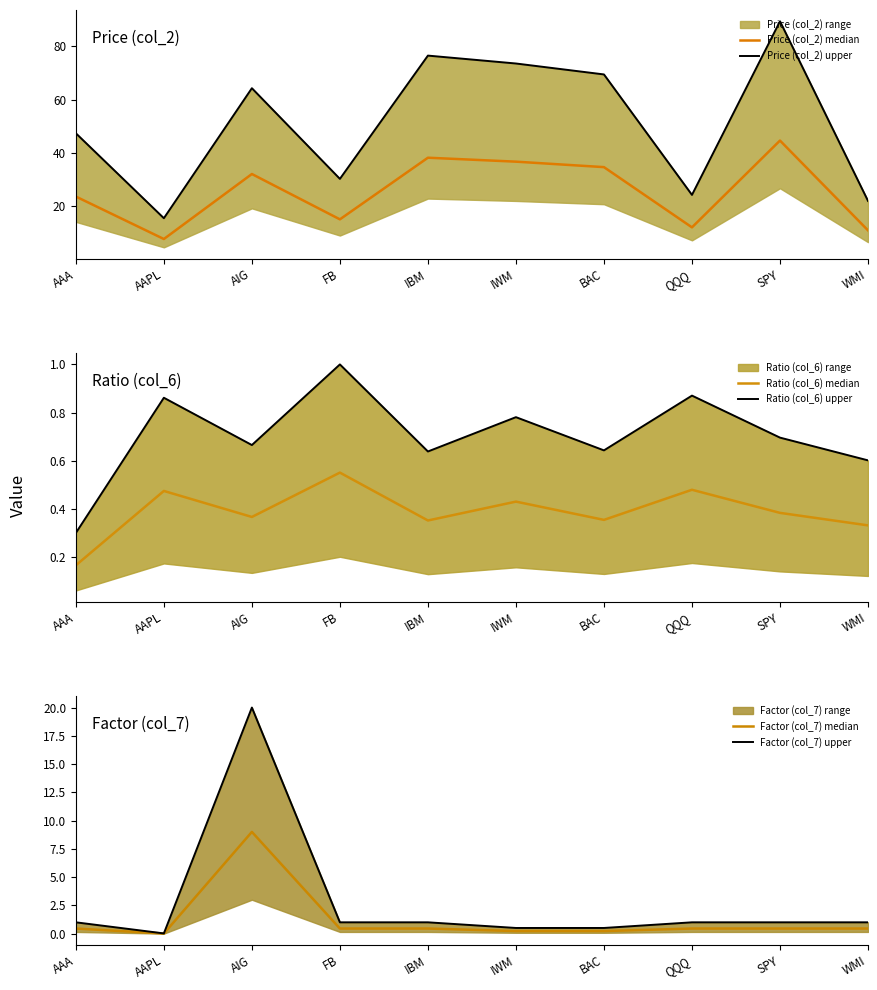

Which series has the largest range (max minus min)?

Price (col_2) upper